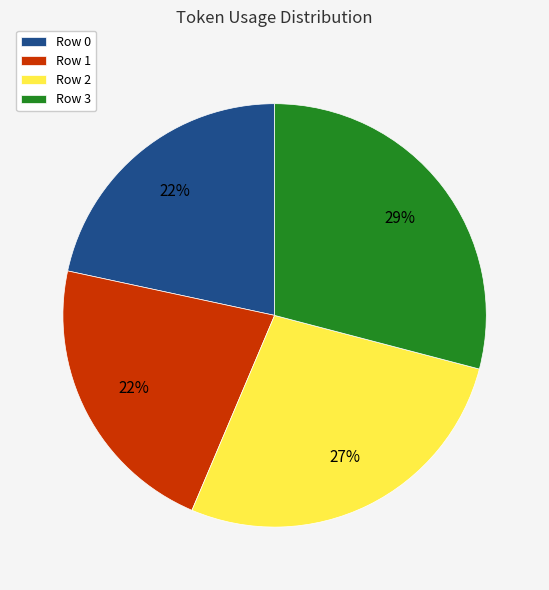

Which category has the biggest portion of the pie?

Row 3